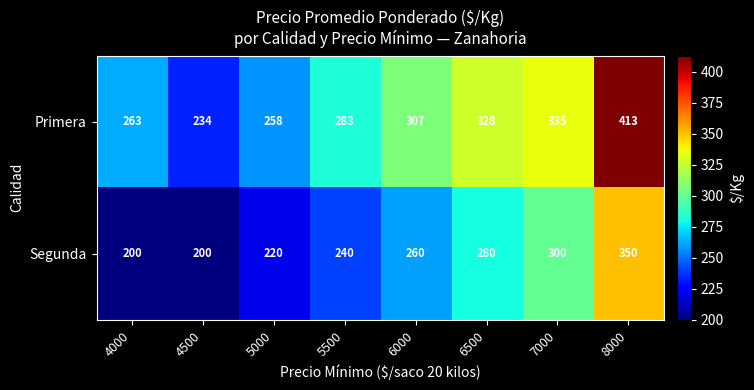

Read the Primera value at 6500.

328